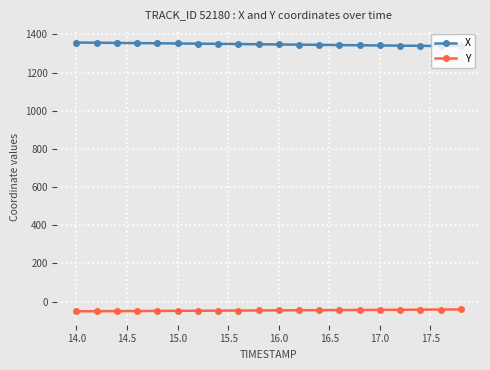

What is the average value of the X series?

1348.3